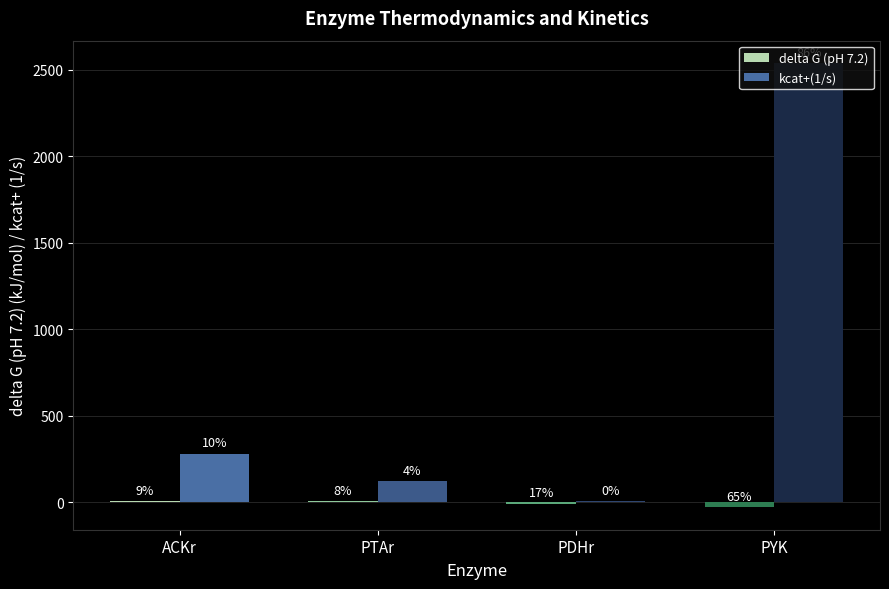

Are the bars grouped side by side (vs. stacked)?

Yes